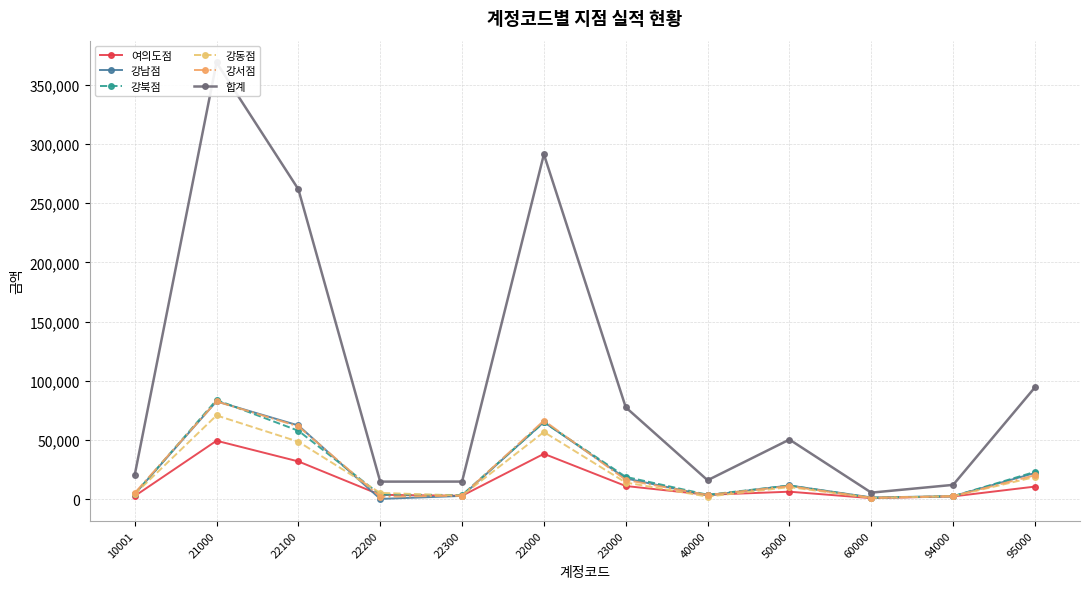

How many intersections are there between 강동점 and 강북점?

5